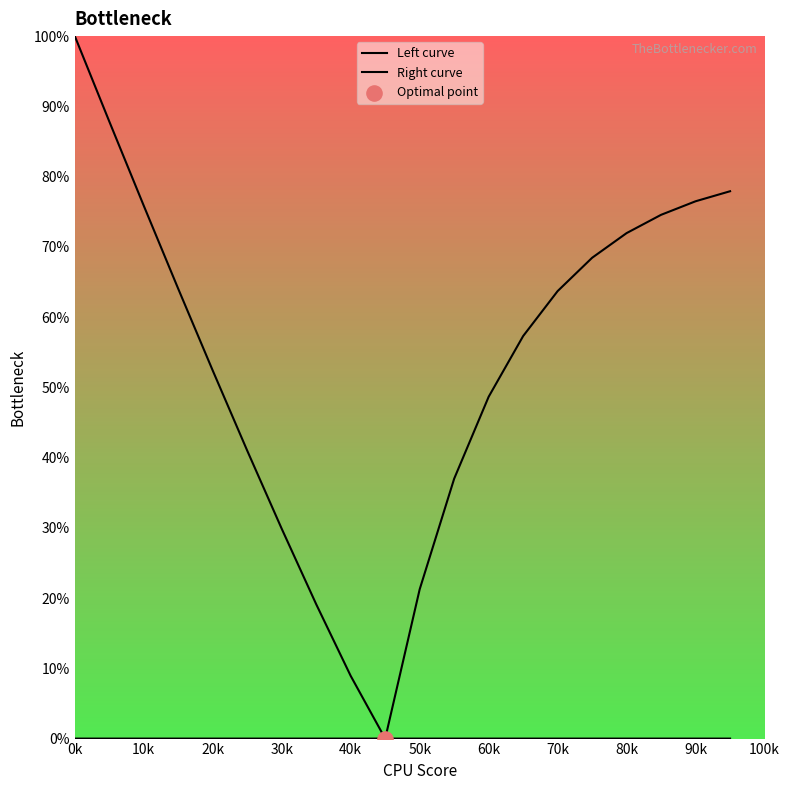

What are all the series names shown in the legend?

Left curve, Right curve